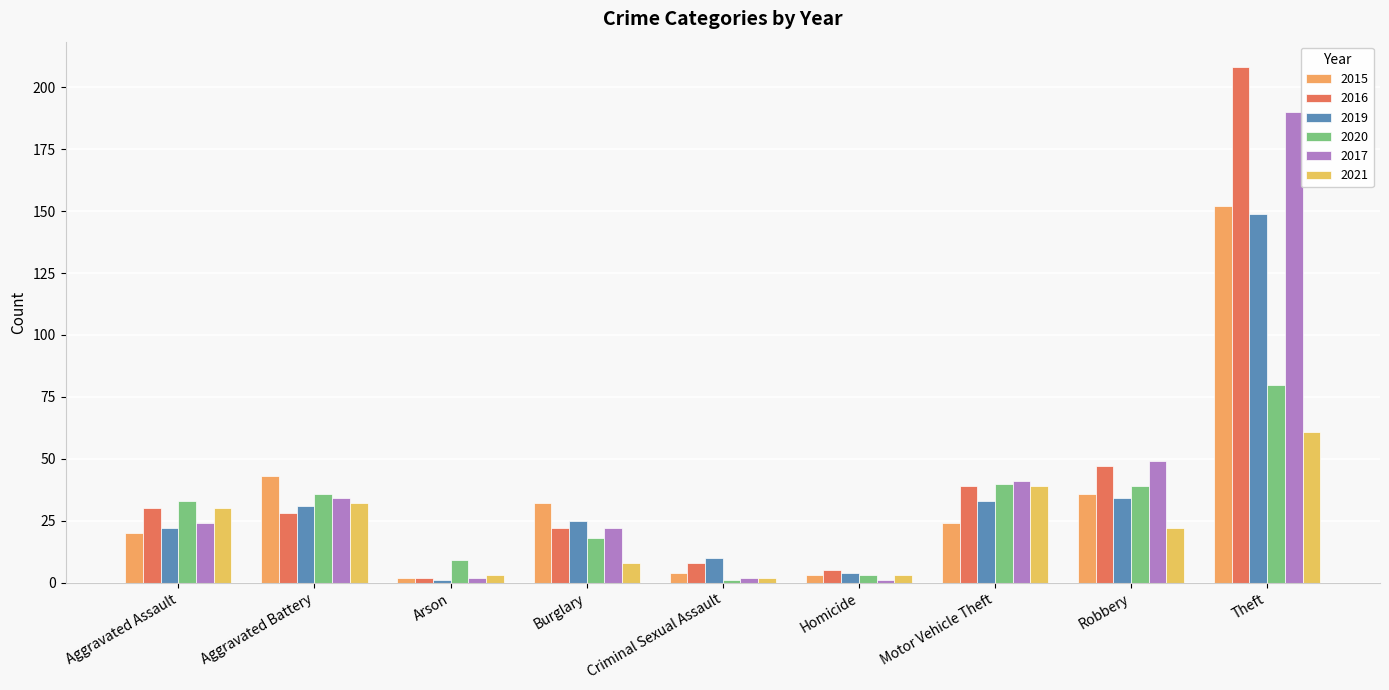

Rank the series by their maximum value, from lowest to highest.

2021, 2020, 2019, 2015, 2017, 2016